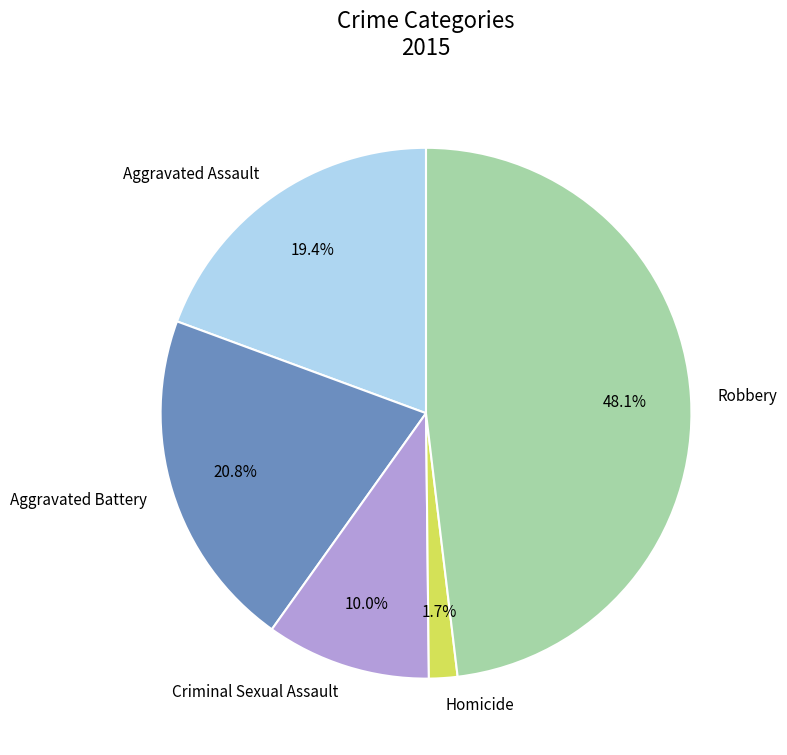

What is the smallest slice in the pie chart?

Homicide